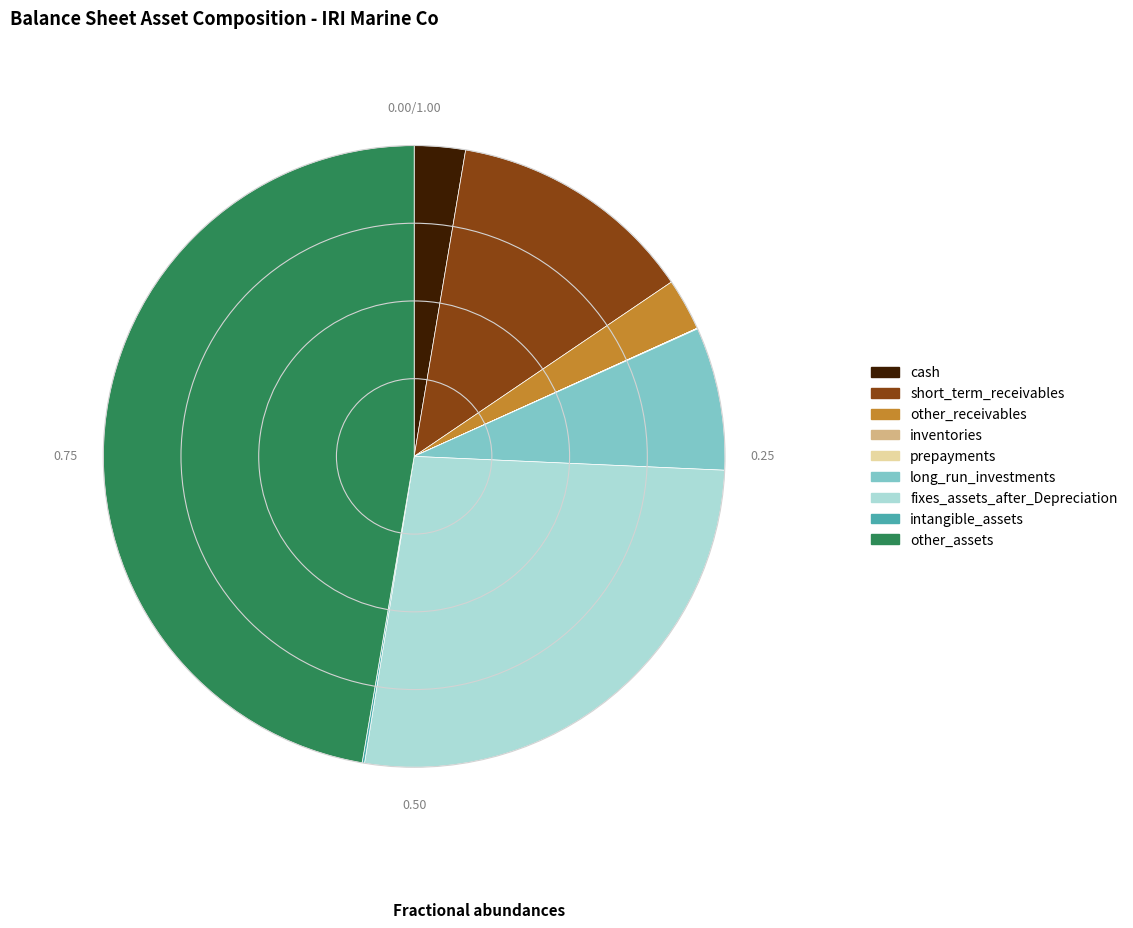

Combined, do short_term_receivables and other_assets account for over 50%?

Yes